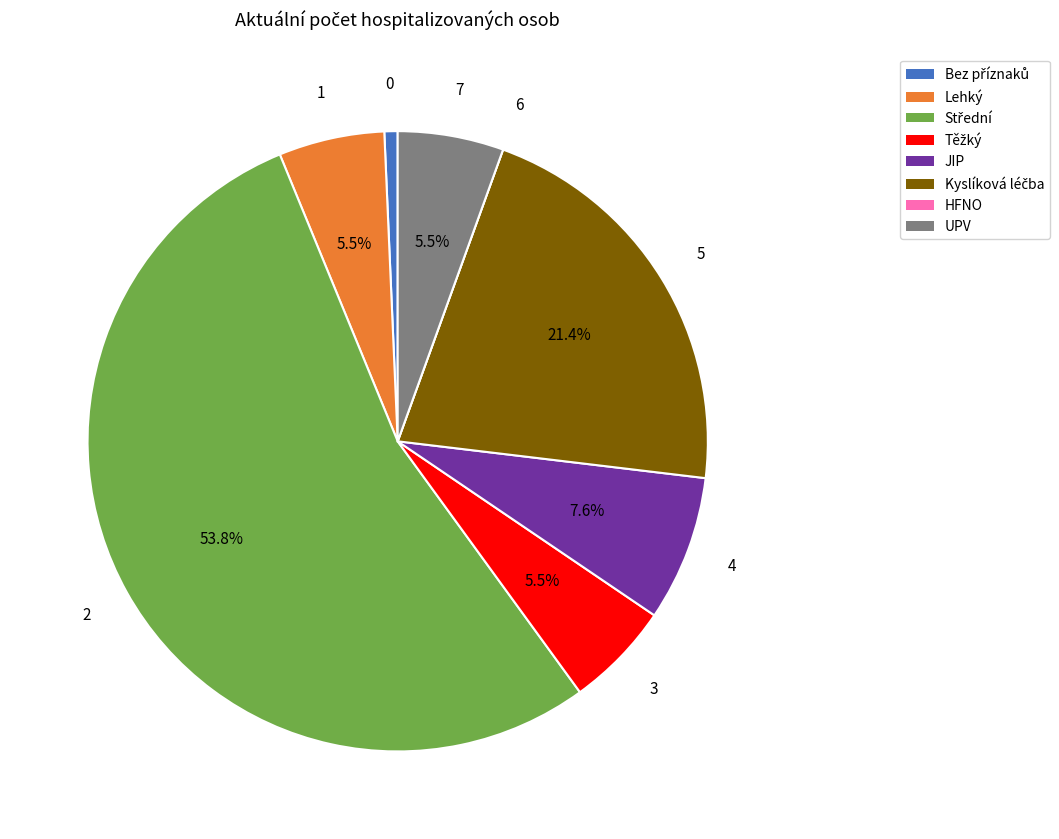

Does any single category account for the majority?

Yes